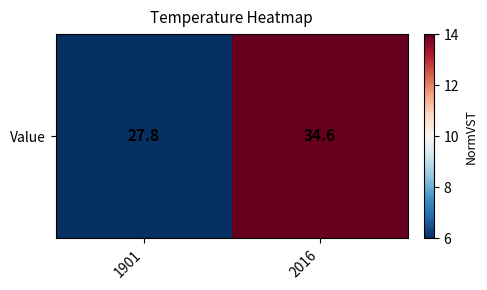

What is the smallest value displayed?

6